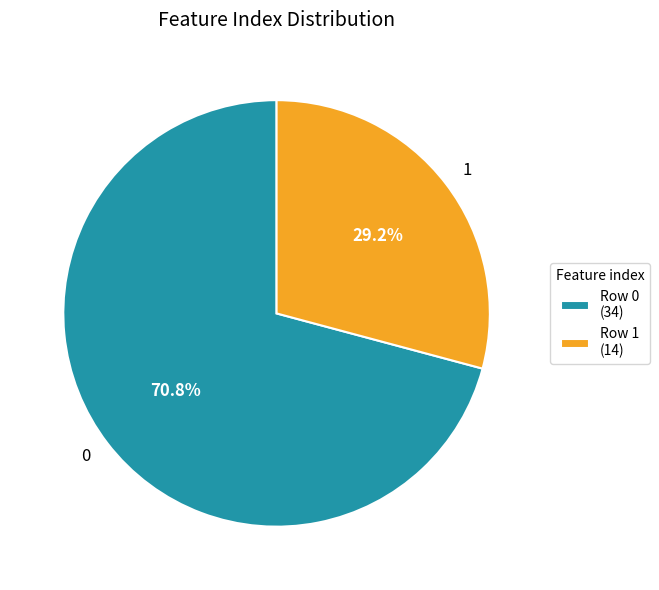

Does 0 account for over 50% of the chart?

Yes